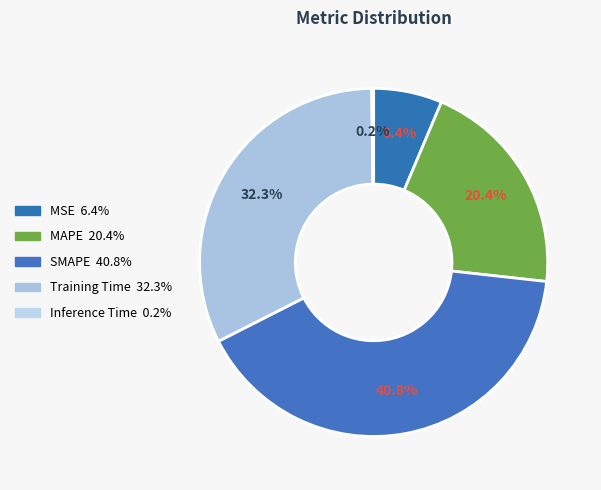

Rank the categories by value from lowest to highest.

Inference Time, MSE, MAPE, Training Time, SMAPE